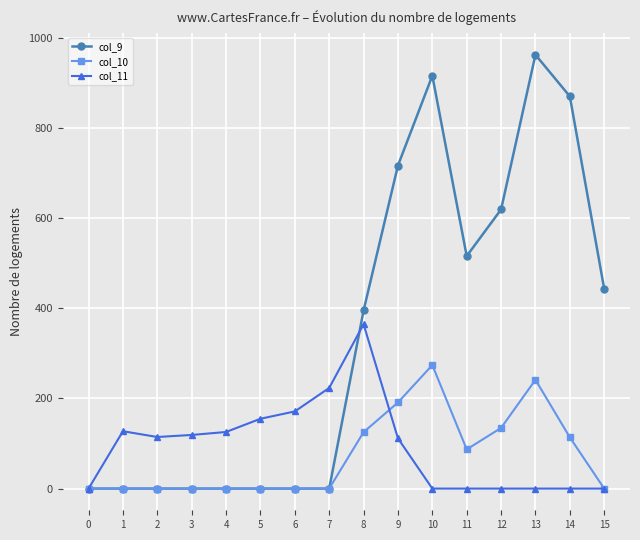

True or false: col_11 and col_9 cross at least once.

True